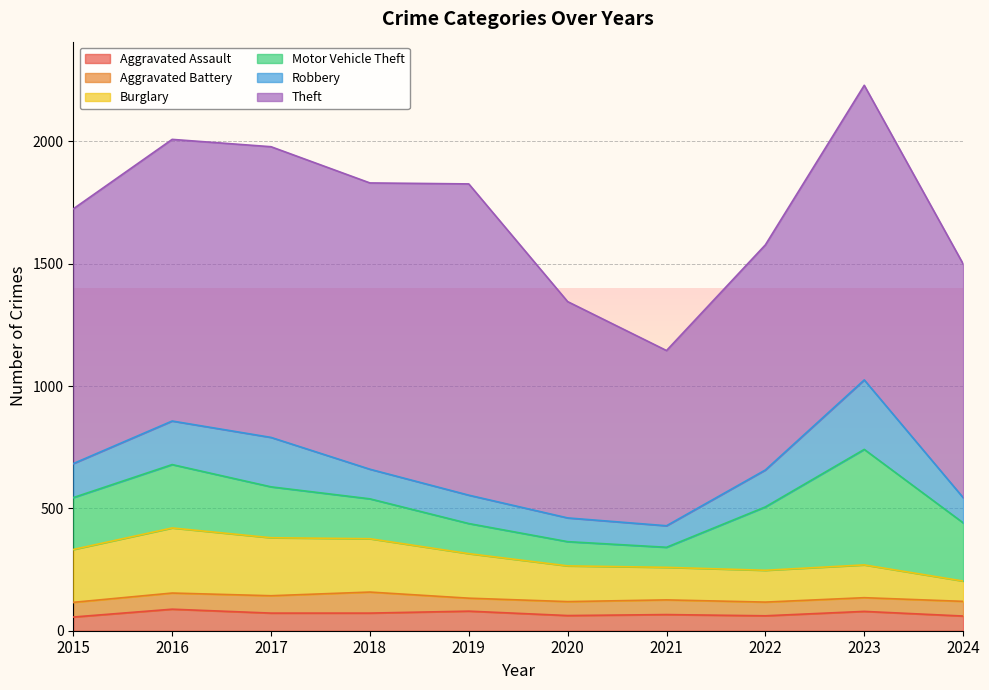

True or false: Robbery has more than 0 points higher than both neighbors.

True